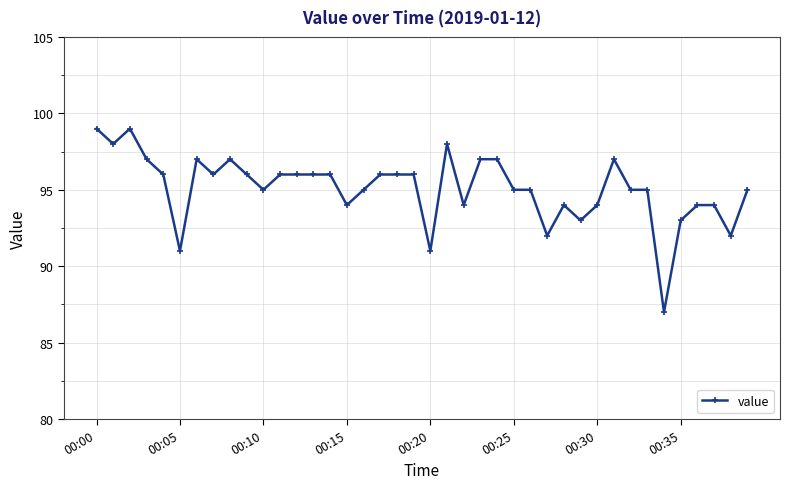

What is the difference between the maximum and second lowest values?

8